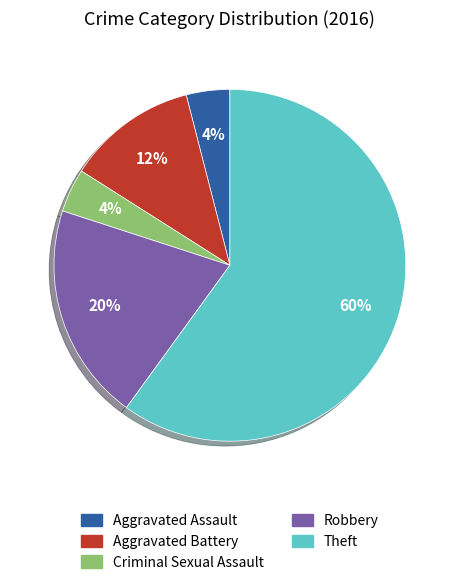

What is the majority slice?

Theft